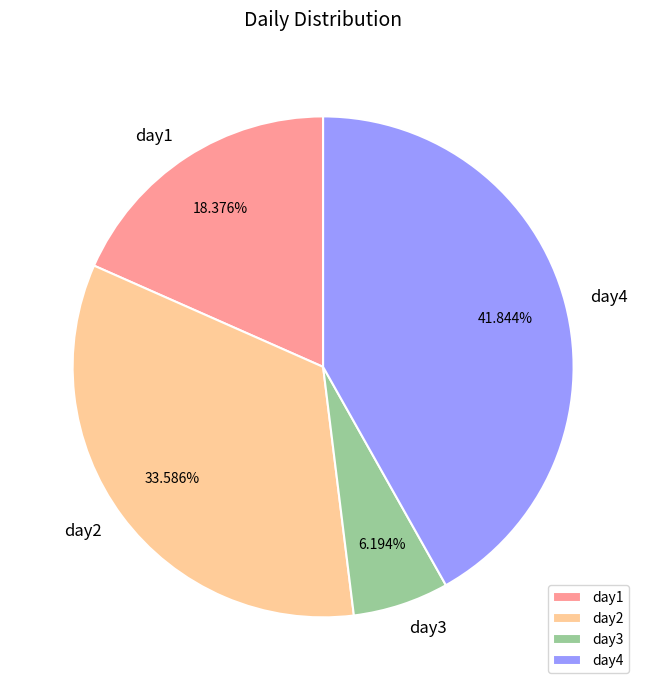

To the nearest percent, what is the combined percentage of day3 and day2?

40%